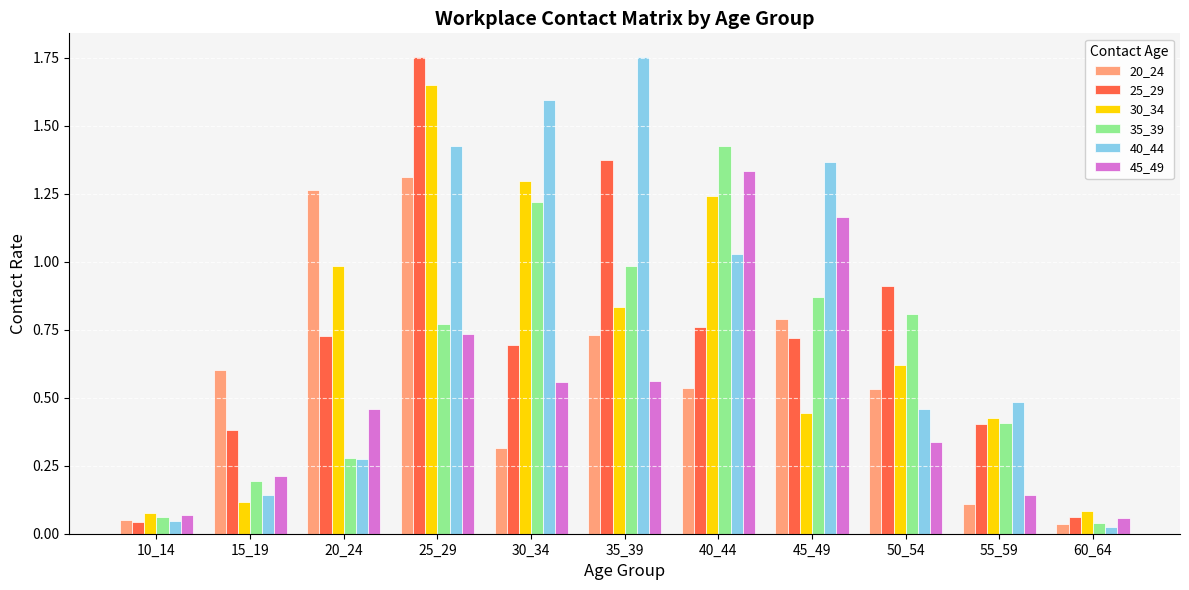

What is the difference between the maximum and second lowest values in the 40_44 series?

1.7